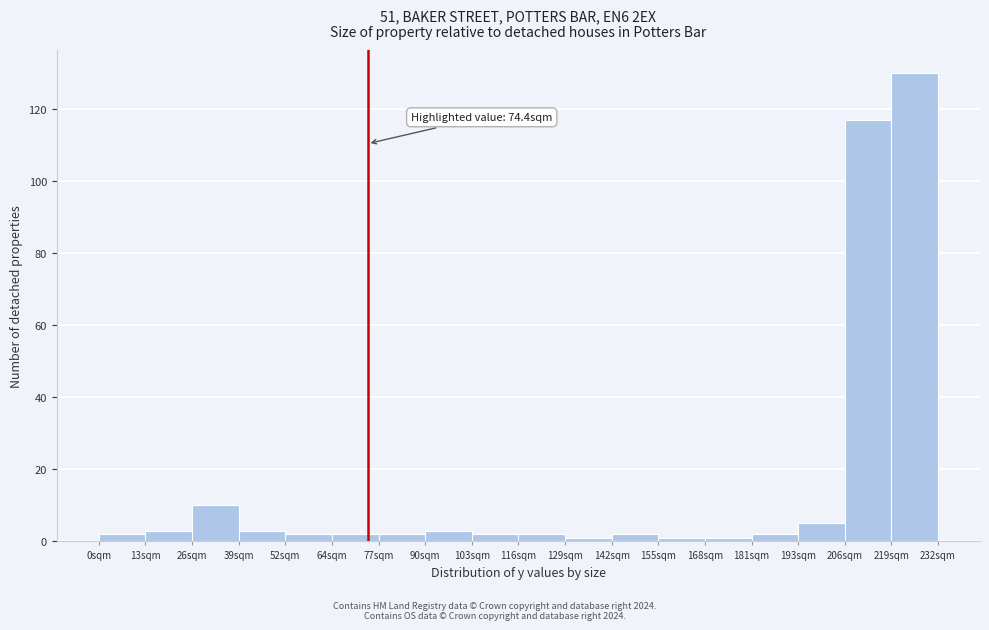

Which range on the x-axis has the tallest bar?

220 to 232